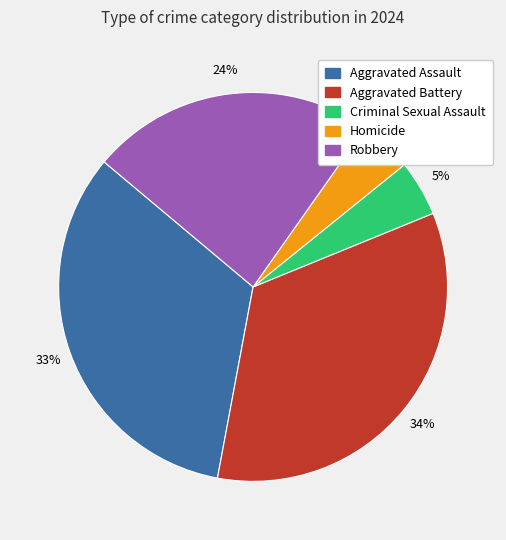

Is the sum of Robbery and Homicide greater than half?

No